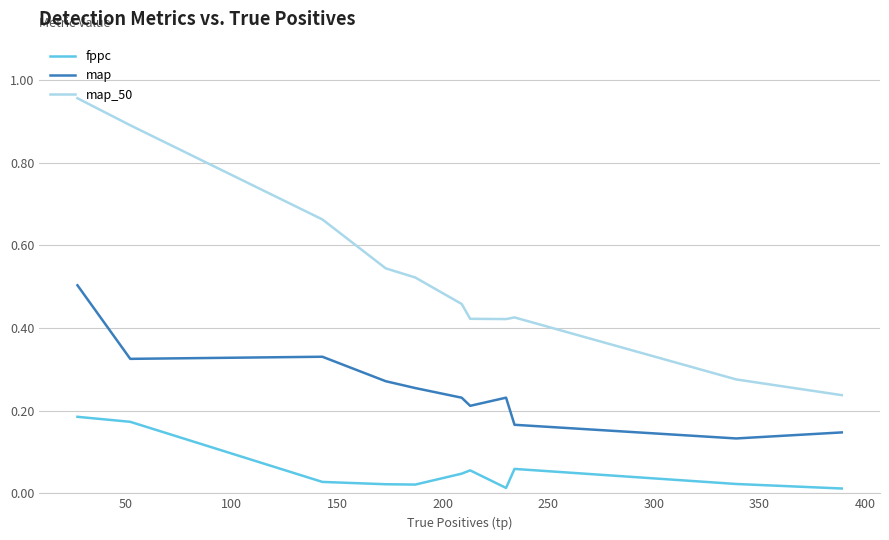

Rank the series by their maximum value, from lowest to highest.

fppc, map, map_50